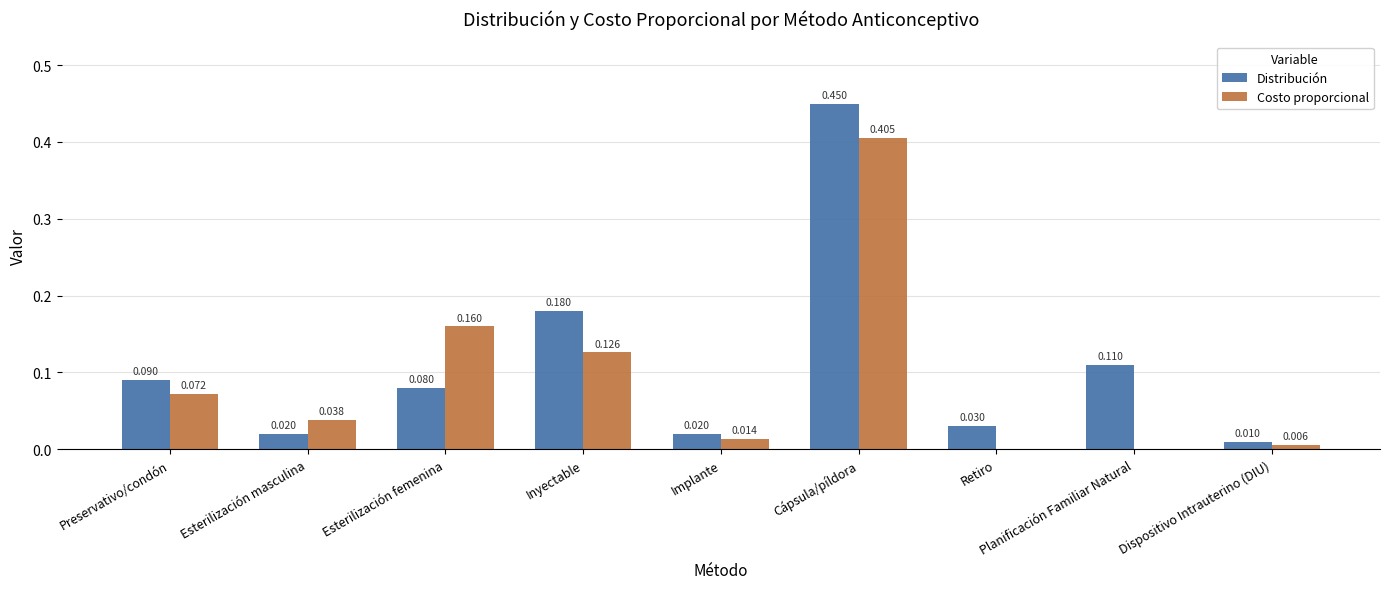

At which category is the sum across all series the highest?

Cápsula/píldora